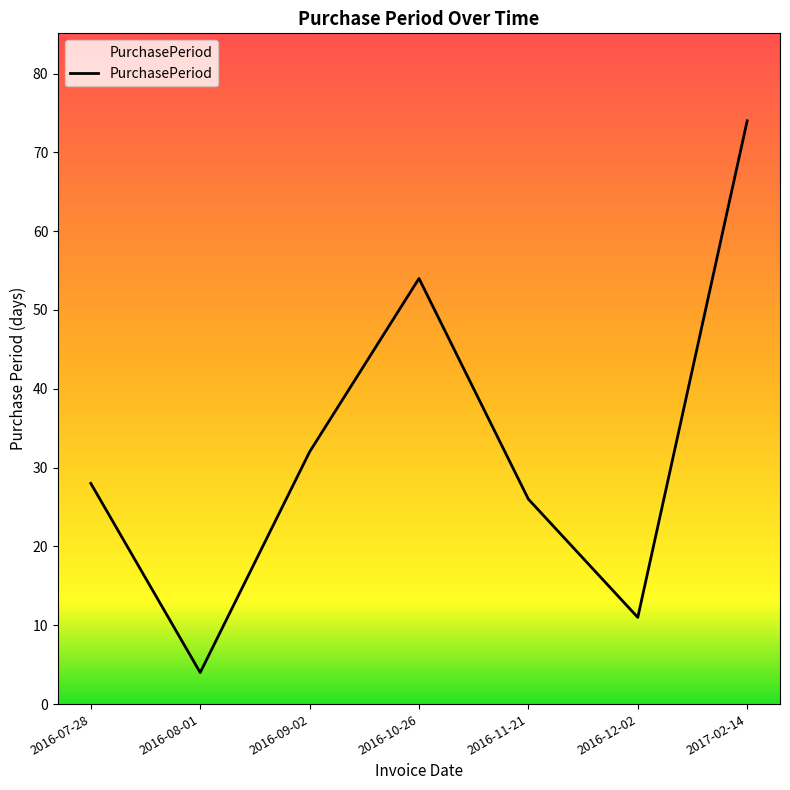

Reading left to right, list all the values displayed in this chart.

28	4	32	54	26	11	74